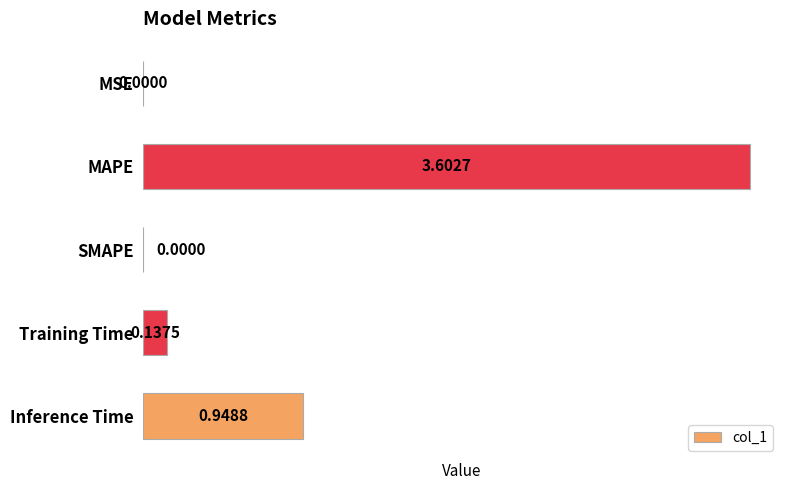

At which category does the chart reach its peak across all series?

MAPE